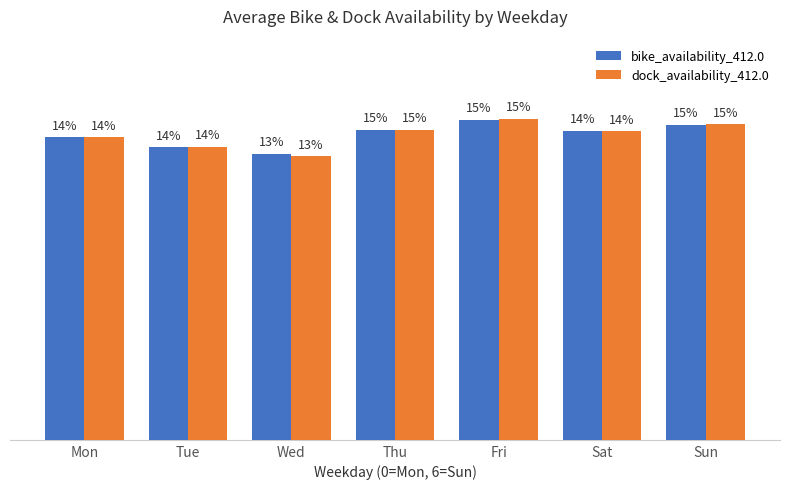

What are all the series names shown in the legend?

bike_availability_412.0, dock_availability_412.0